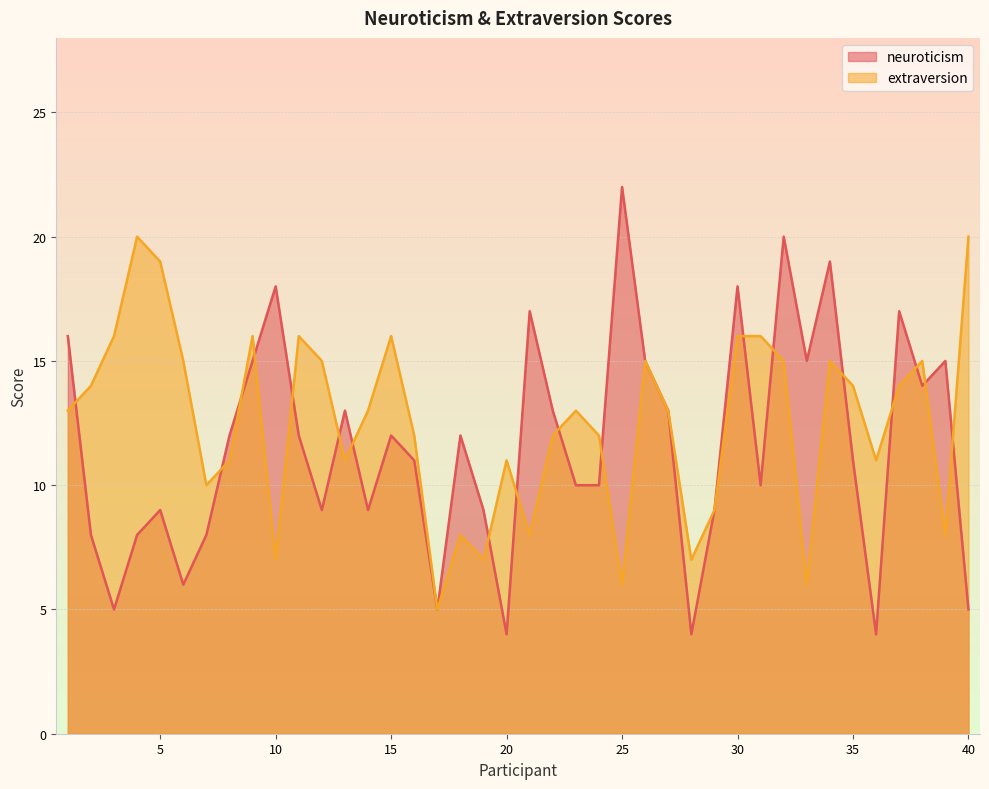

Rank the categories by extraversion value from lowest to highest.

17, 25, 33, 10, 19, 28, 18, 21, 39, 29, 7, 8, 13, 20, 36, 16, 22, 24, 1, 14, 23, 27, 2, 35, 37, 6, 12, 26, 32, 34, 38, 3, 9, 11, 15, 30, 31, 5, 4, 40